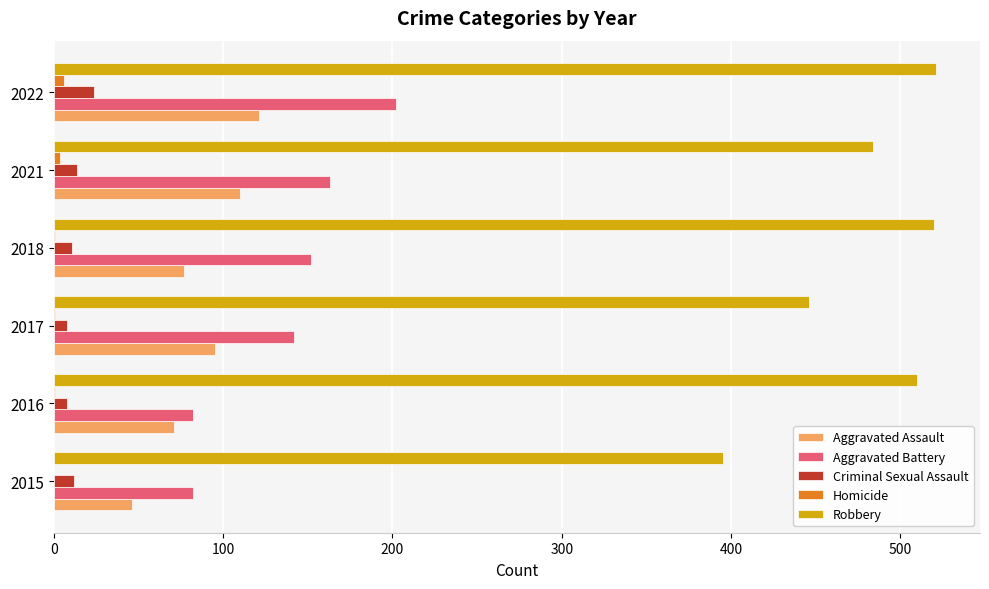

Between 2015 and 2022, which series saw the biggest shift?

Robbery